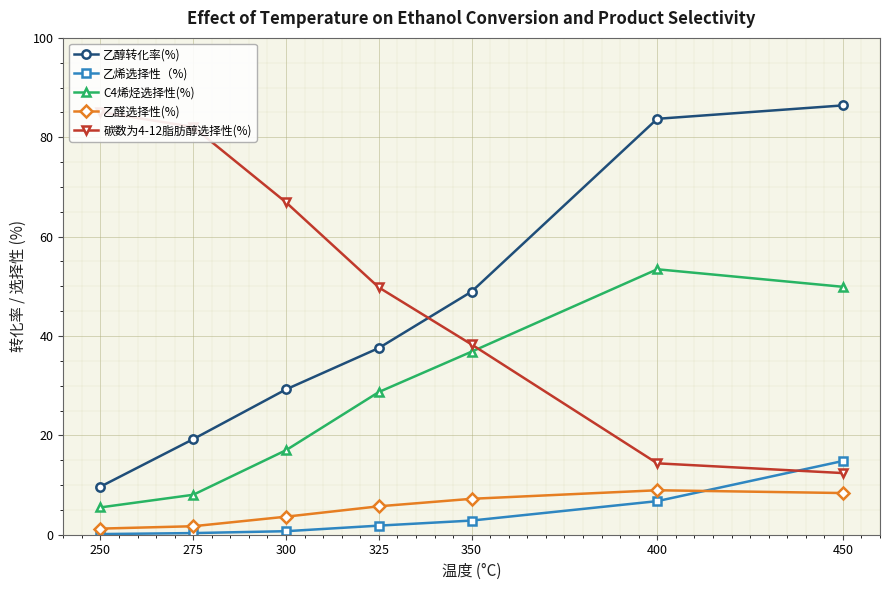

What is the value of the 碳数为4-12脂肪醇选择性(%) point at the 3rd from the left?

66.9